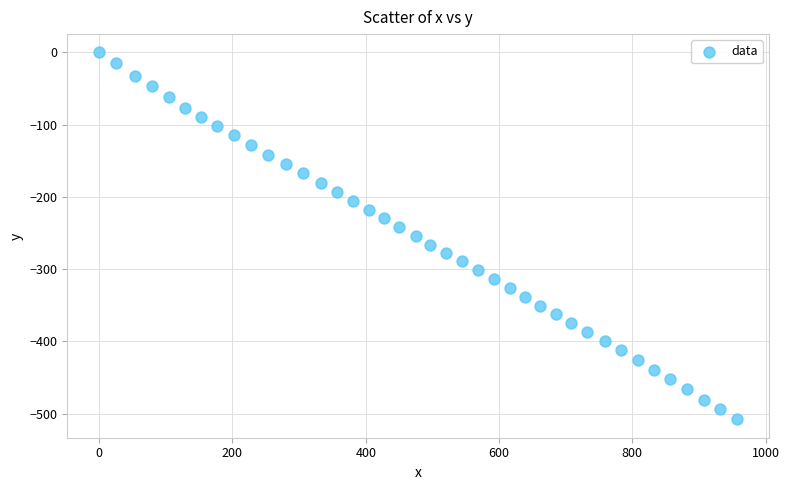

What is the range of Y values (max minus min)?

507.8